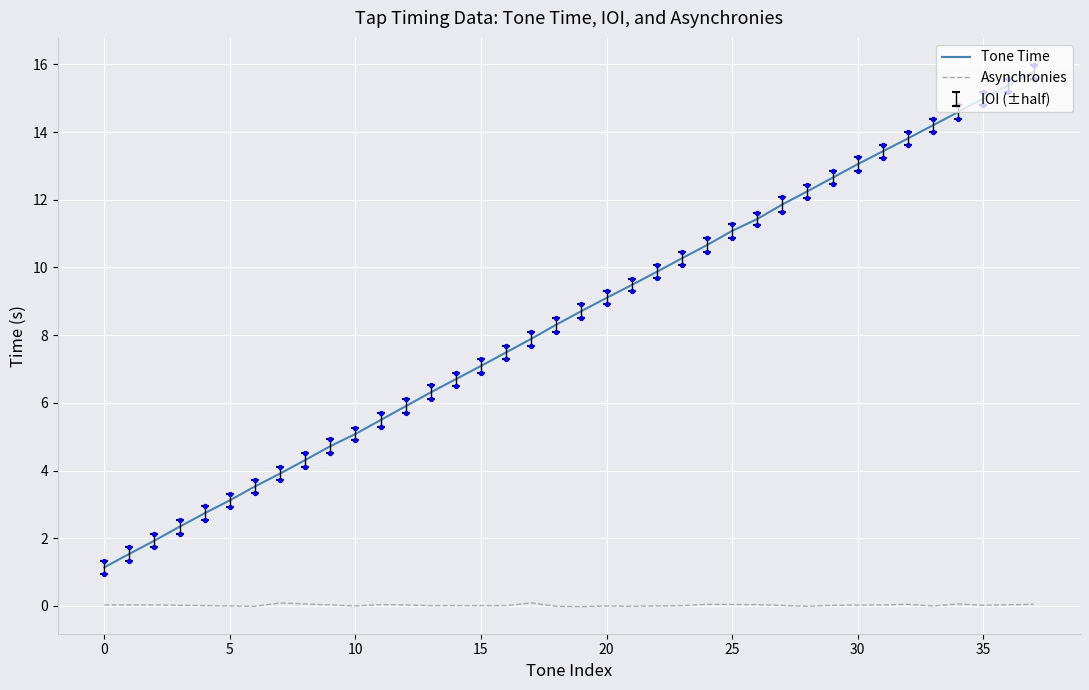

Between 5 and 29, which is larger?

29